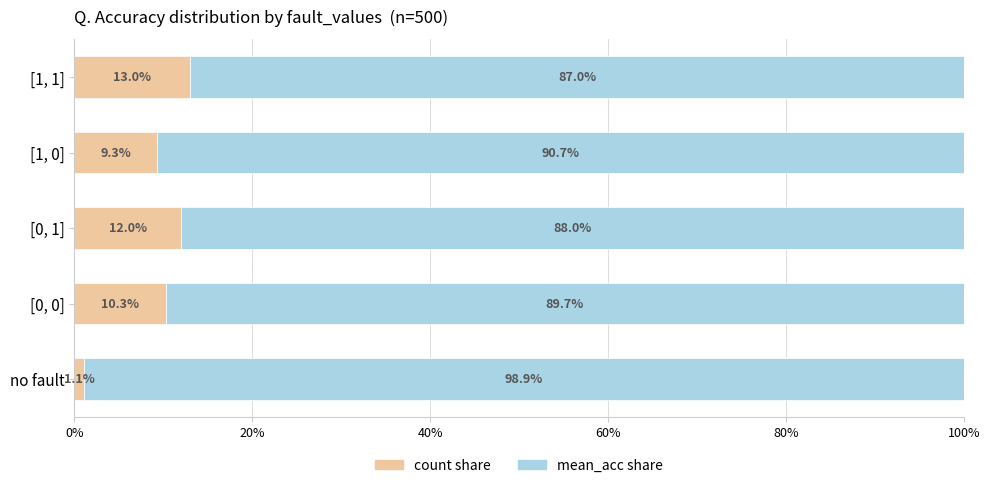

What is the total value across all series at [1, 1]?

100.0